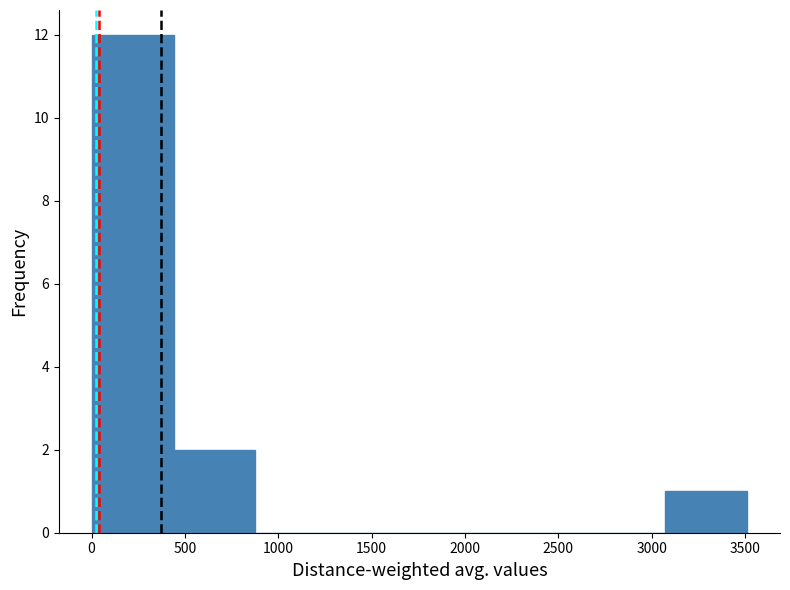

Reading left to right, transcribe this chart: for each bar, give the range it covers on the x-axis and its height. Neither the bar edges nor the heights are printed on the chart, so give them approximately, as read against the axes.

0 to 450: 12
450 to 900: 2
900 to 1300: 0
1300 to 1750: 0
1750 to 2200: 0
2200 to 2650: 0
2650 to 3050: 0
3050 to 3500: 1